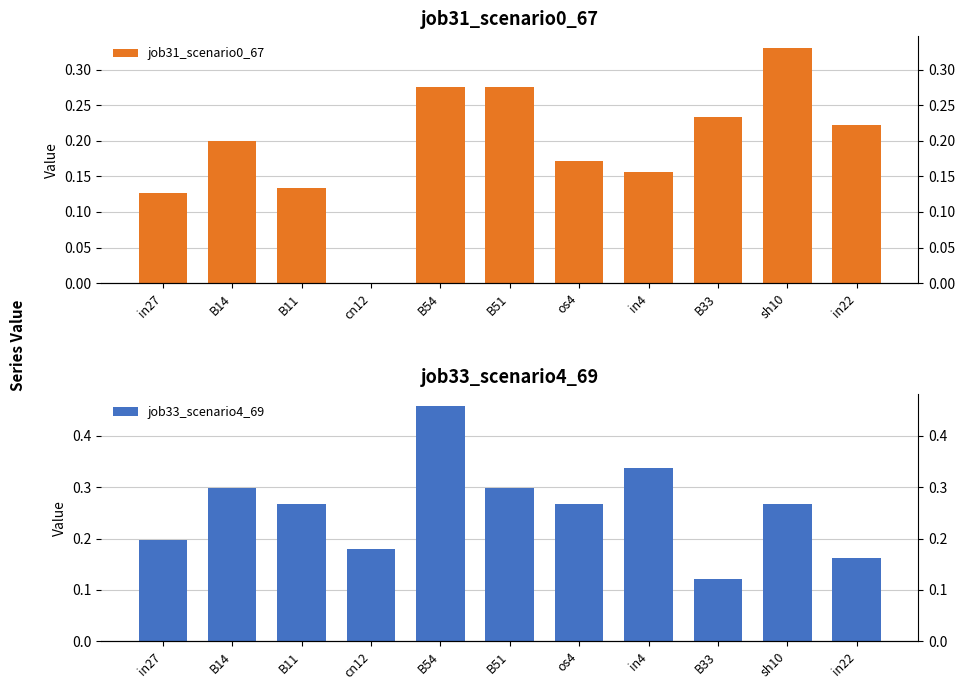

True or false: job31_scenario0_67 has a value of 0.2 at B33.

True